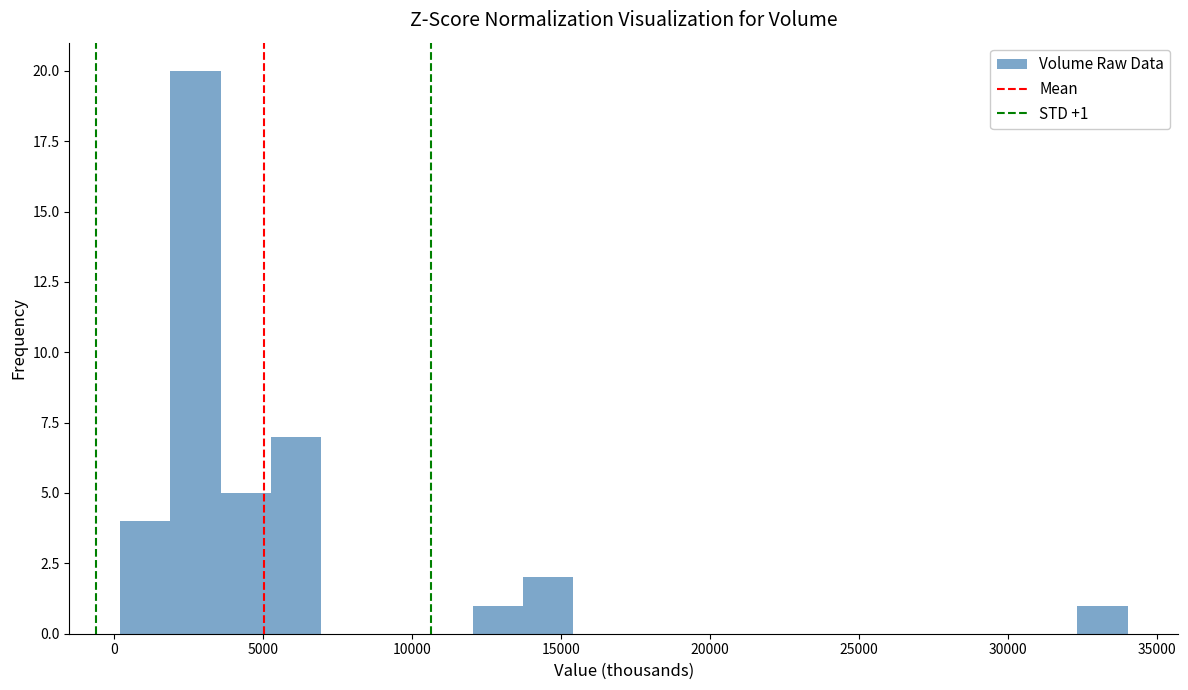

Around what value on the x-axis is the tallest bar? Give the approximate position of its centre, as read against the axis.

2500